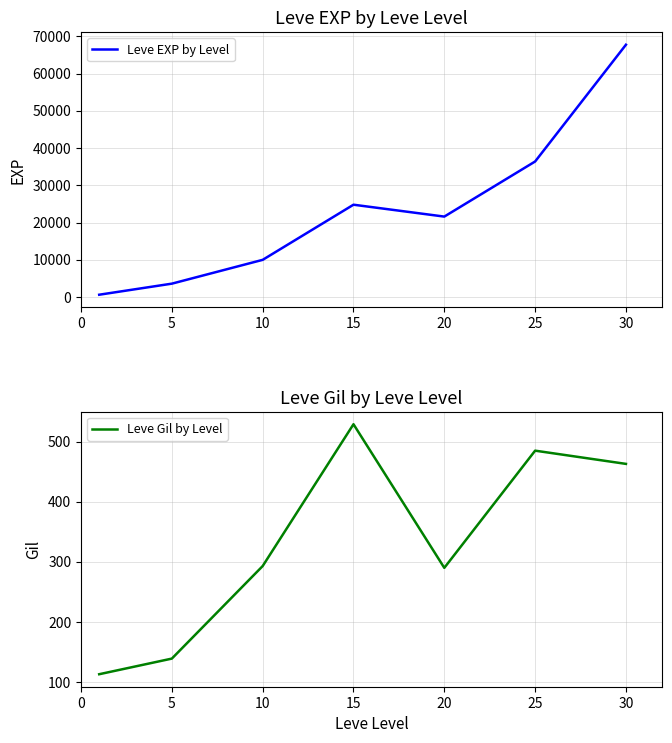

How many lines are shown in the chart?

2